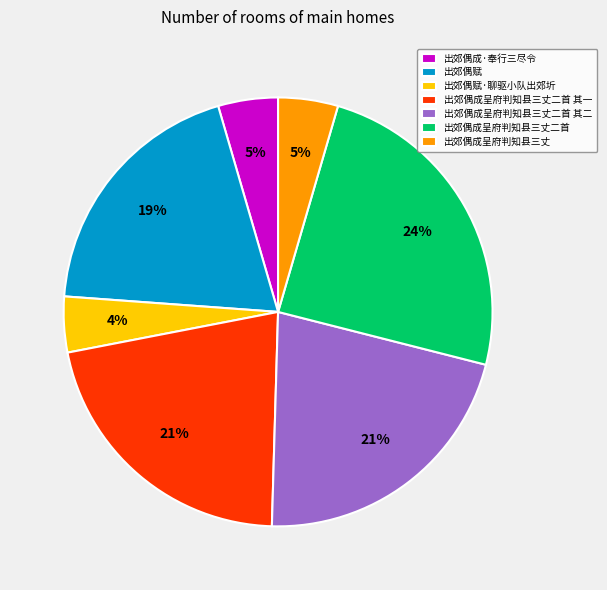

Does 出郊偶成呈府判知县三丈二首 其二 represent more than half of the total?

No